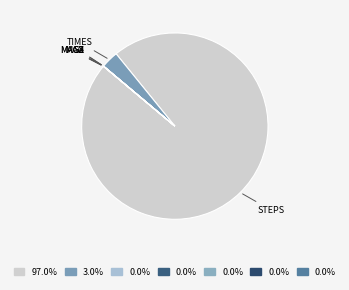

Is there any slice that represents more than half of the pie?

Yes